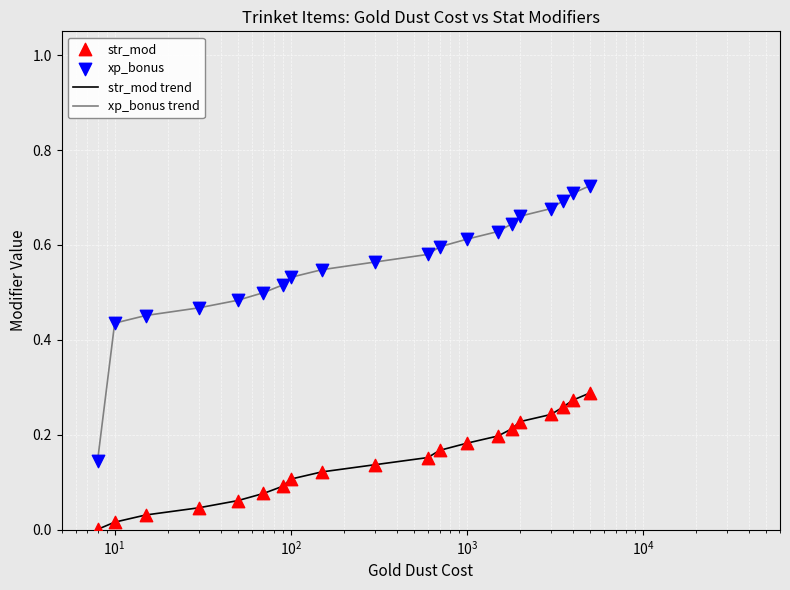

Which series has the largest range (max minus min)?

xp_bonus trend